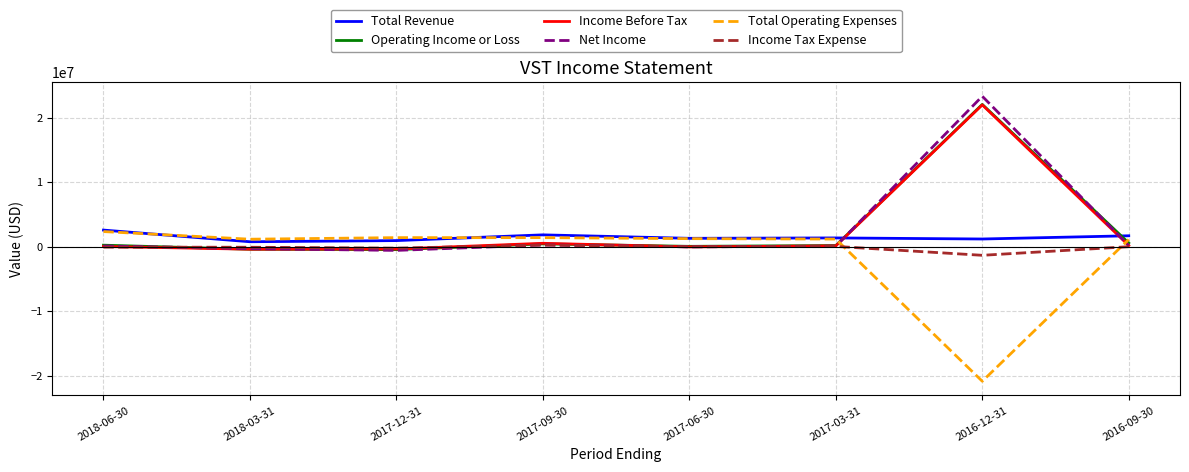

Which series ends up on top after the final intersection of Total Revenue and Net Income?

Total Revenue